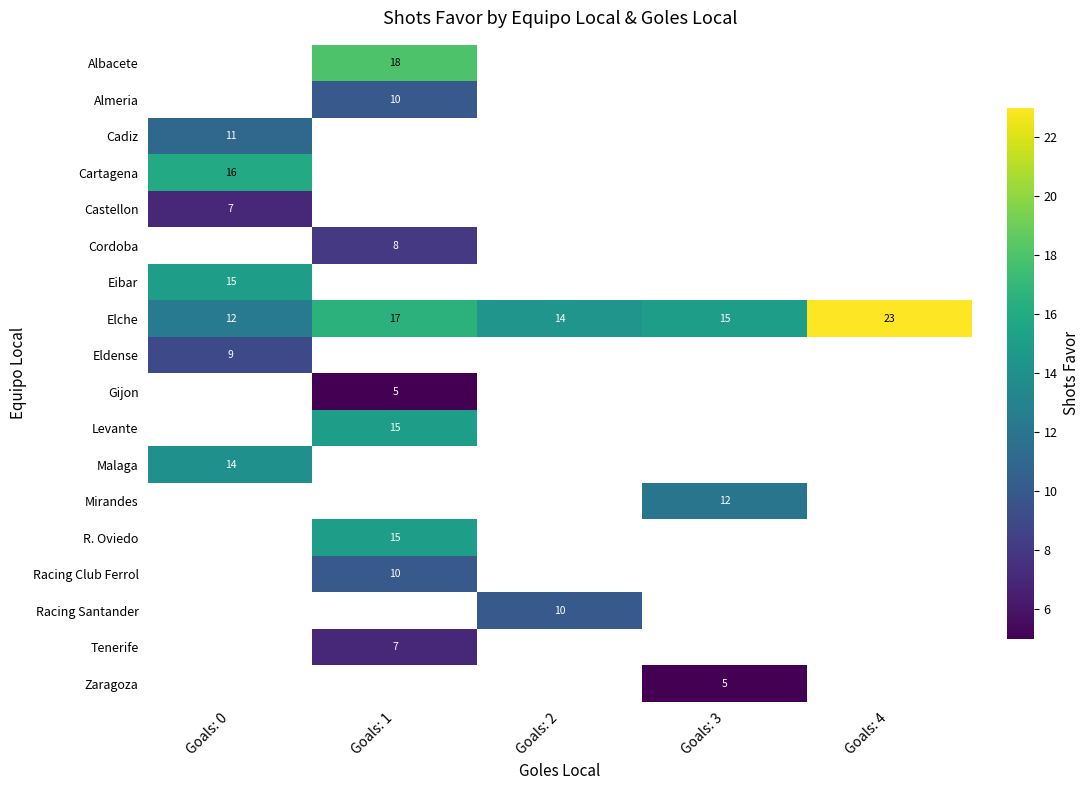

Where is Elche nearest to the value 17?

Goals: 1